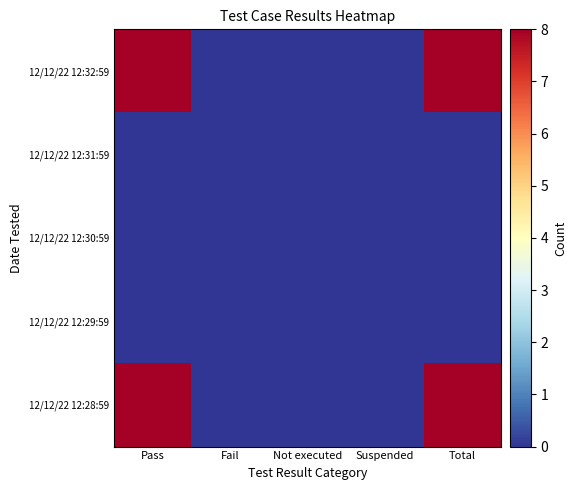

List the series in order of their peak value, lowest first.

12/12/22 12:31:59, 12/12/22 12:30:59, 12/12/22 12:29:59, 12/12/22 12:32:59, 12/12/22 12:28:59